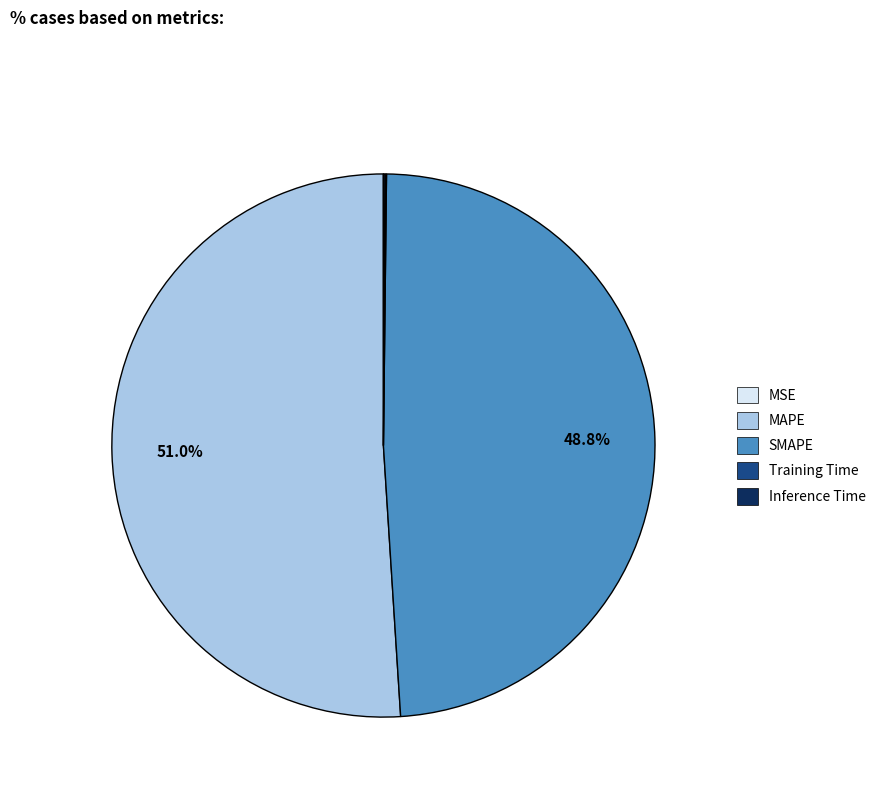

Between SMAPE and MAPE, which is larger?

MAPE